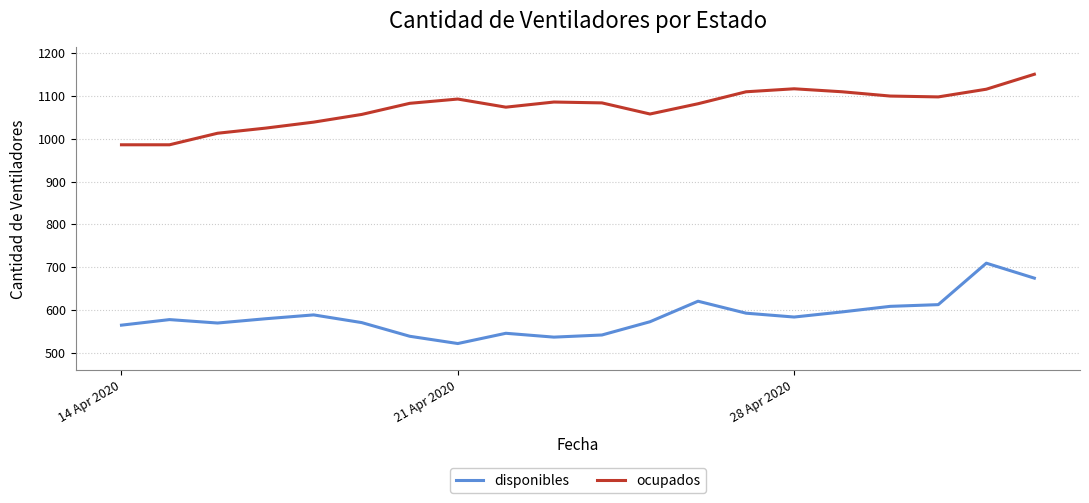

True or false: ocupados and disponibles cross at least once.

False